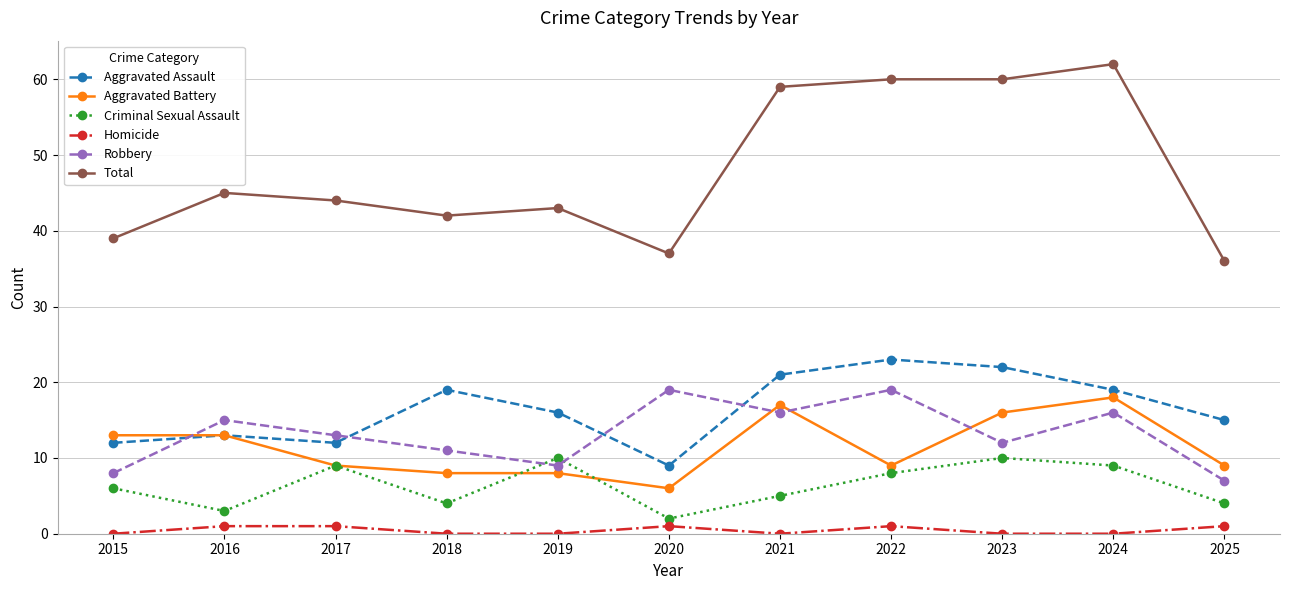

What is the value of the Aggravated Battery point at the 5th from the left?

8